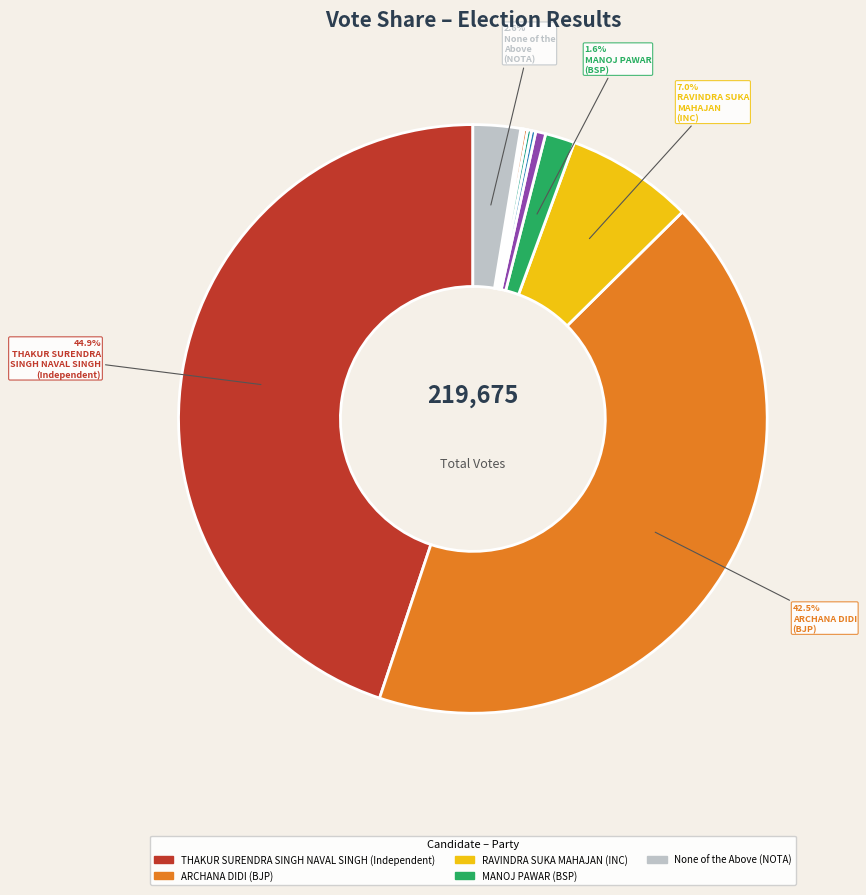

Is there any slice that represents more than half of the pie?

No